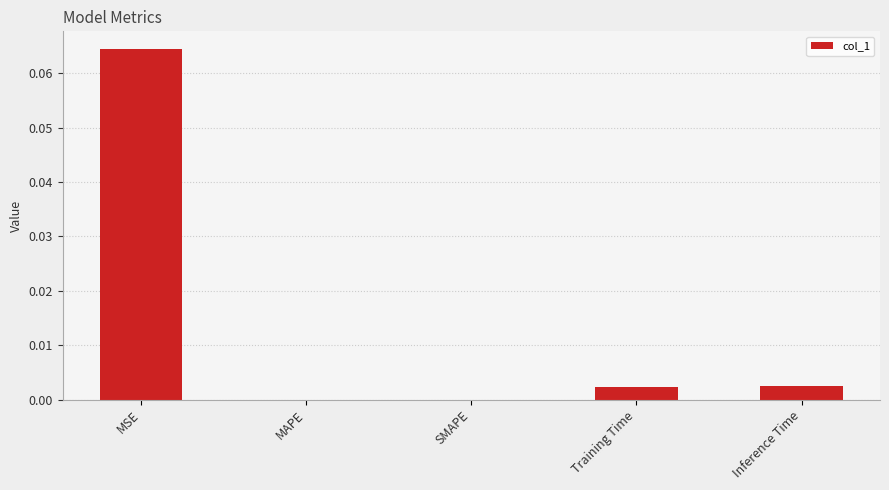

Which category has the highest value across all series?

MSE